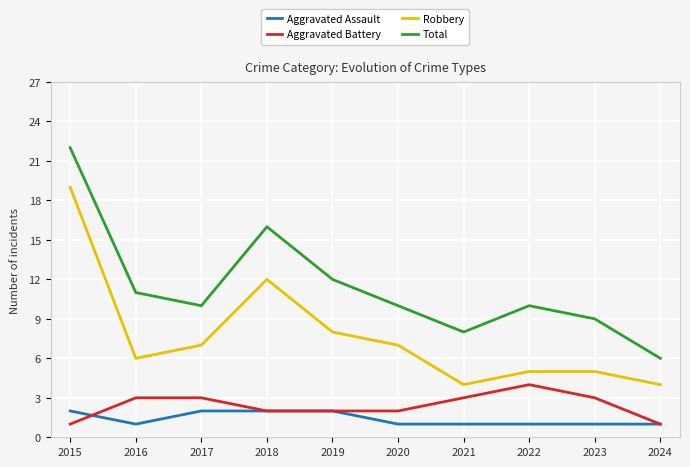

What is the lowest value of the Aggravated Battery series?

1